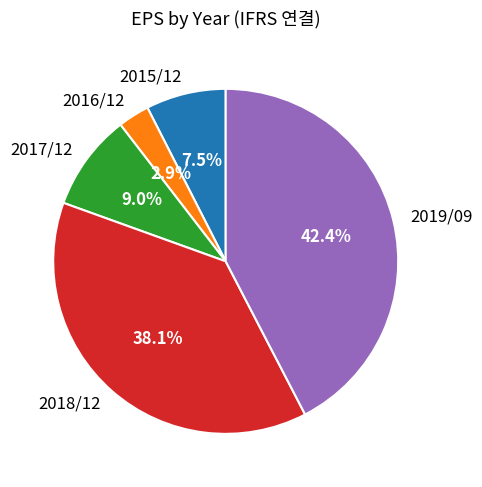

What is the ratio of the value at 2015/12 to the value at 2017/12?

0.8